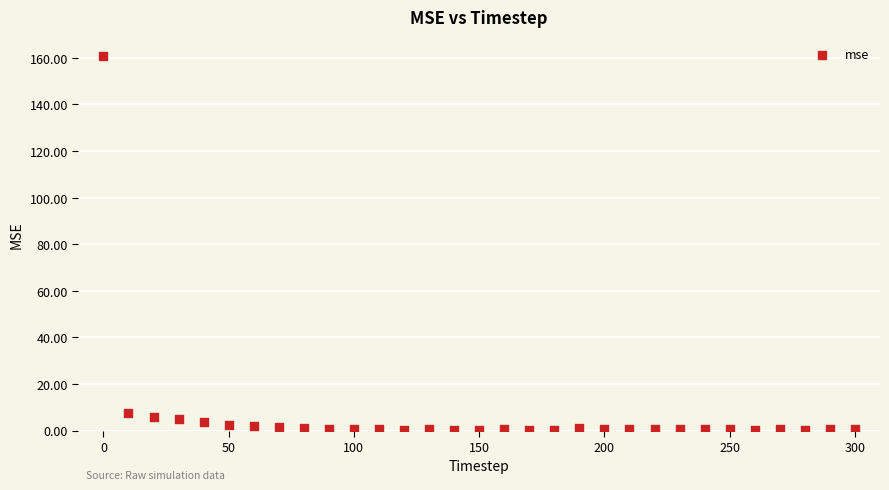

What is the range of X values (max minus min)?

300.0